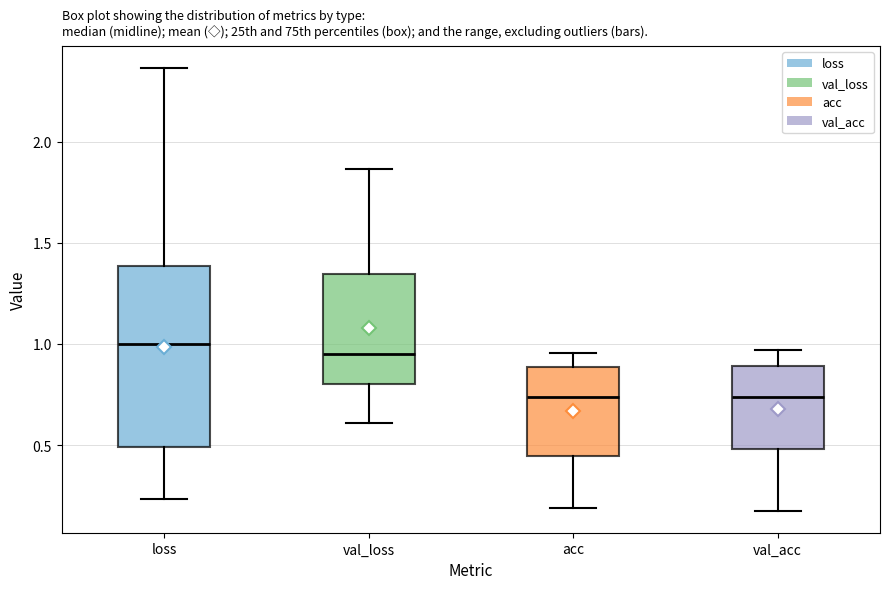

Comparing the boxes themselves (not the whiskers), which one is the tallest?

loss